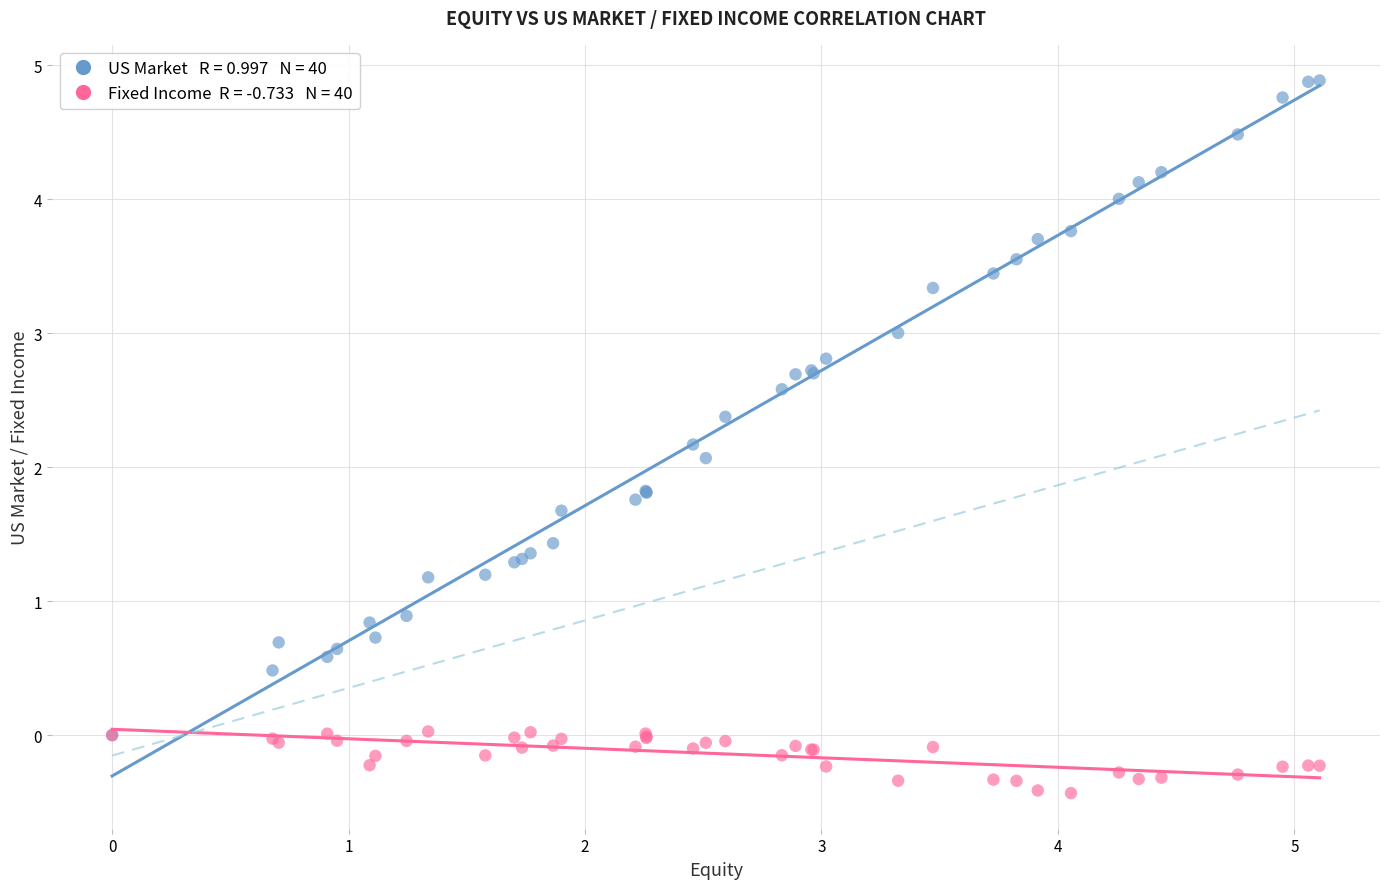

Across all series, what Y value is closest to 2?

2.1